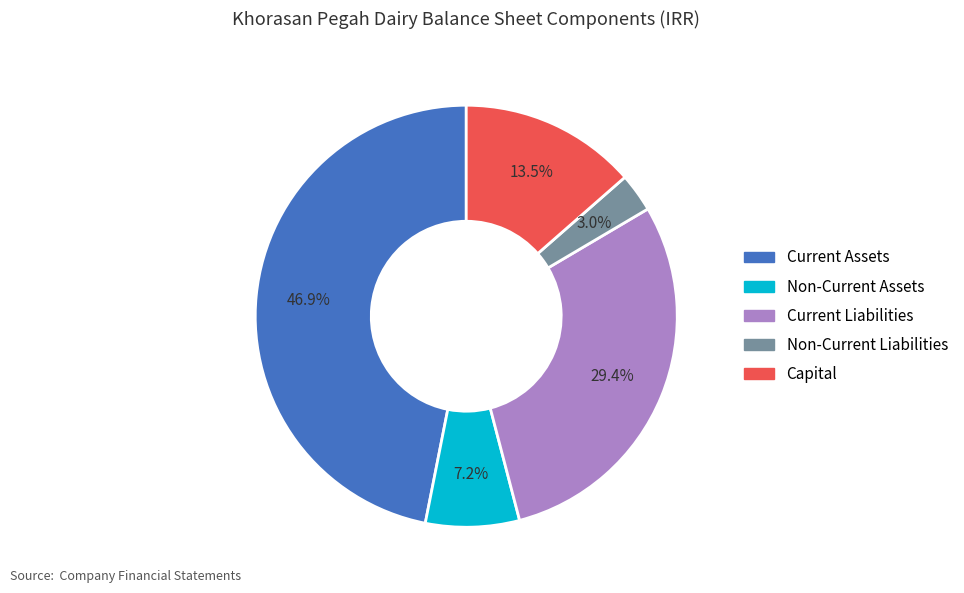

Count the number of slices in the pie.

5